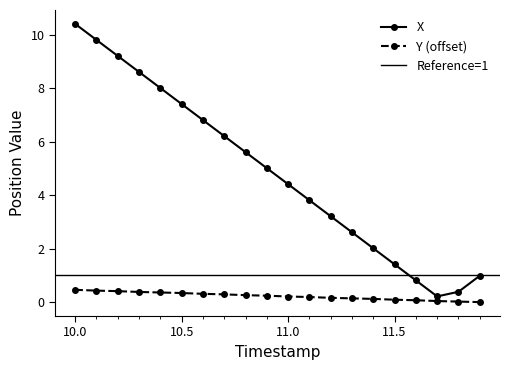

True or false: Y and X cross at least once.

False